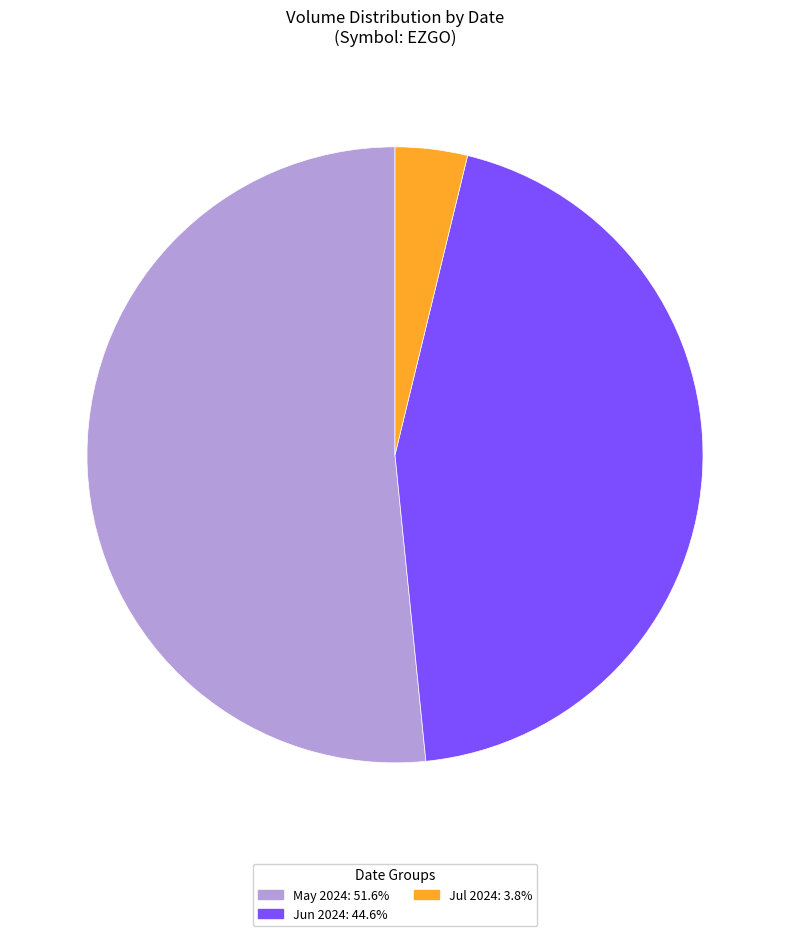

What is the ratio of the value at May 2024: 51.6% to the value at Jul 2024: 3.8%?

13.6